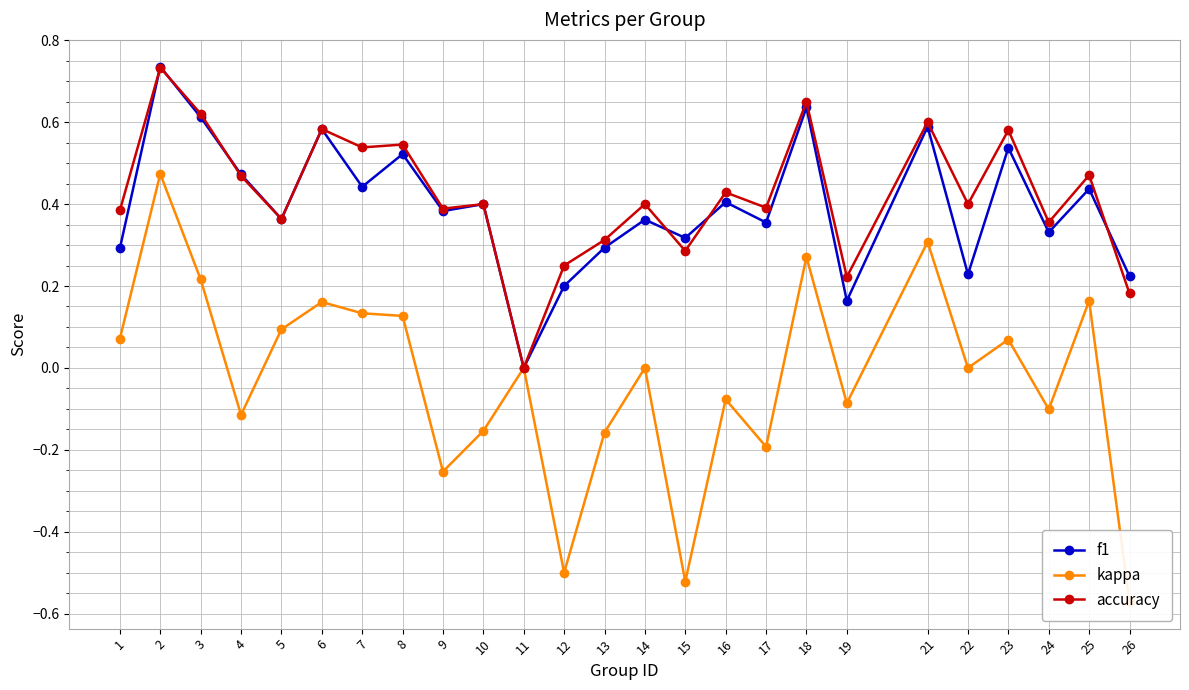

At which label does kappa first exceed 0?

1